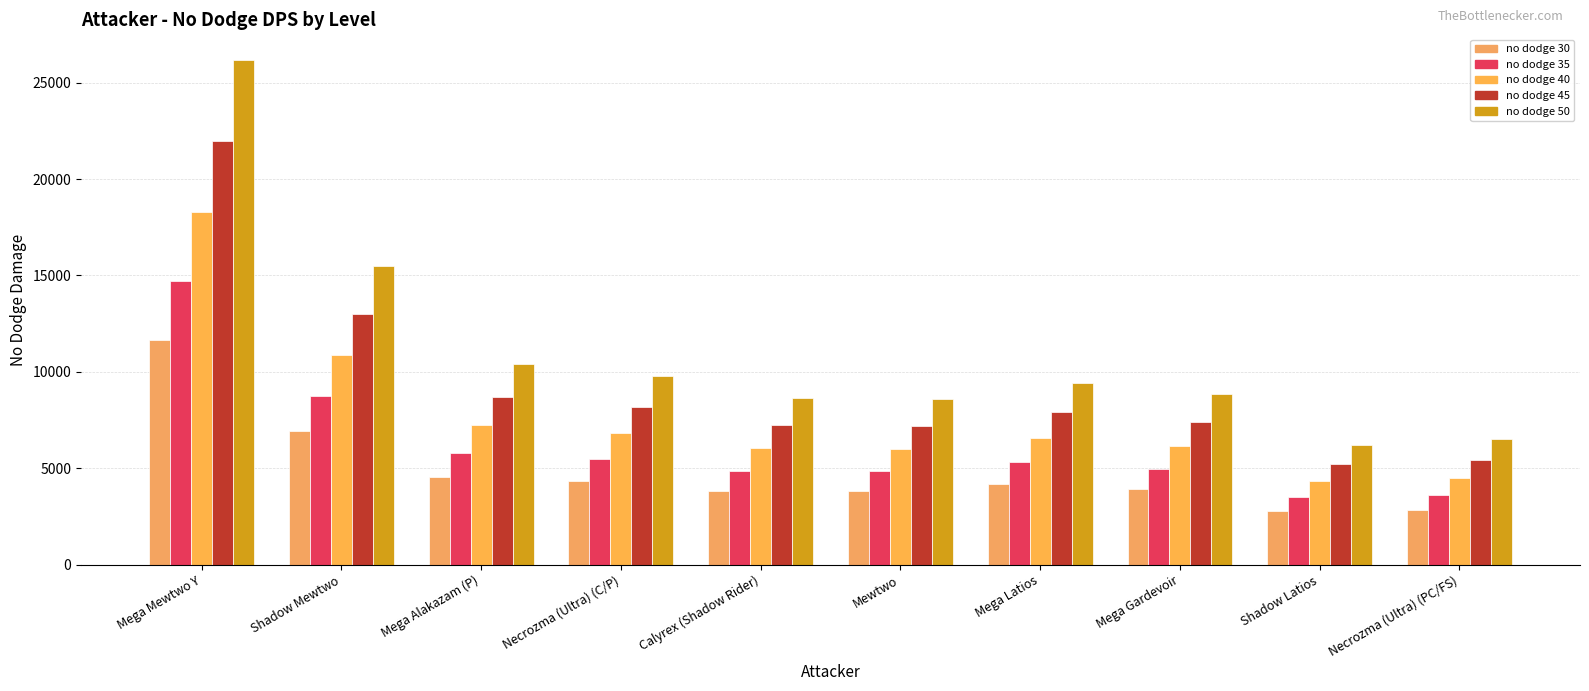

How many values in the no dodge 40 series exceed 6584?

5